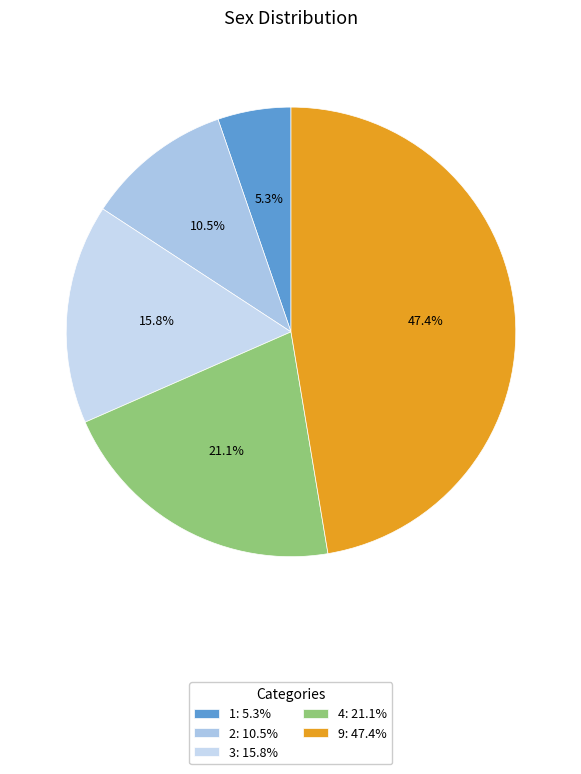

Which slice is the smallest?

1